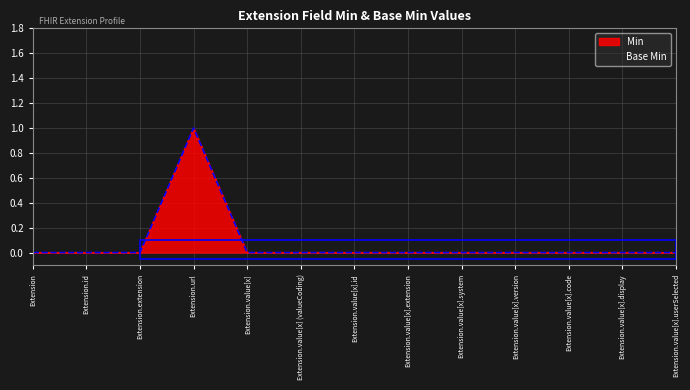

At how many categories does at least one series exceed 0?

1